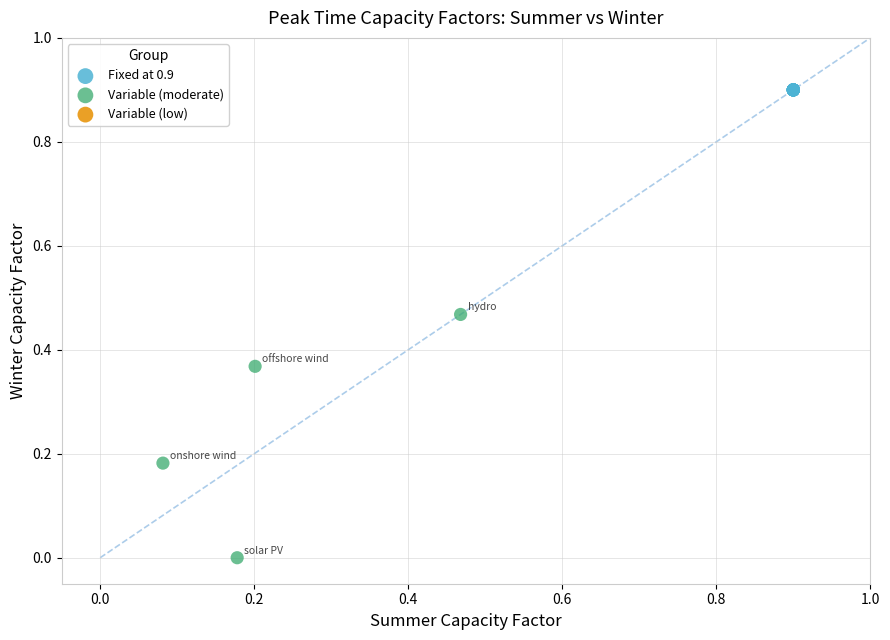

Which series reaches the maximum Y coordinate?

Fixed at 0.9